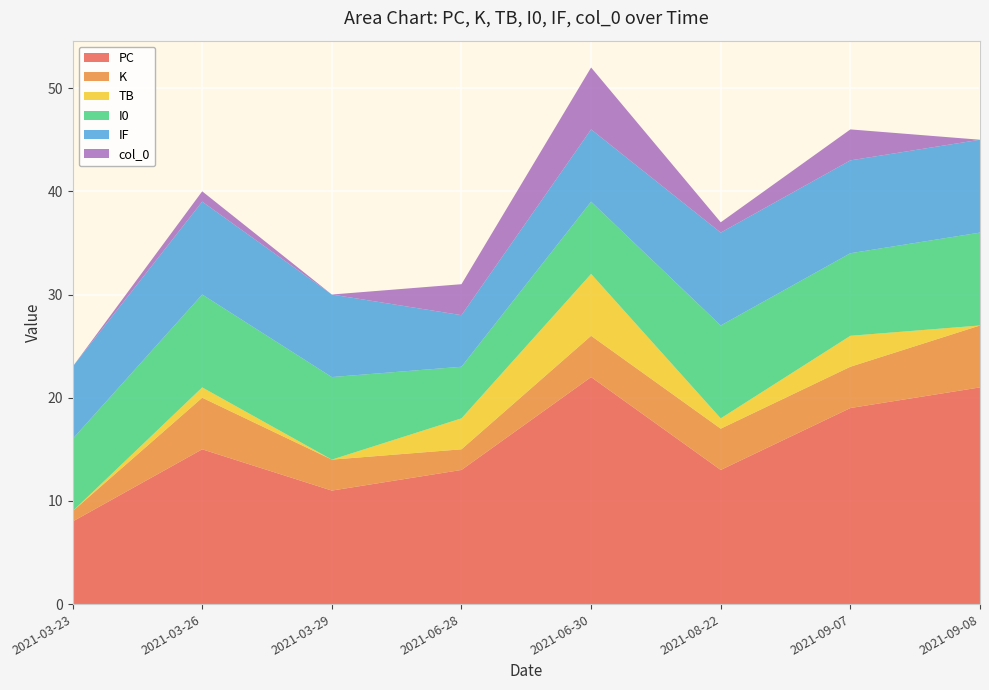

Reading left to right, list all the values displayed in this chart.

PC: 2021-03-23=8	2021-03-26=15	2021-03-29=11	2021-06-28=13	2021-06-30=22	2021-08-22=13	2021-09-07=19	2021-09-08=21
K: 2021-03-23=1	2021-03-26=5	2021-03-29=3	2021-06-28=2	2021-06-30=4	2021-08-22=4	2021-09-07=4	2021-09-08=6
TB: 2021-03-23=0	2021-03-26=1	2021-03-29=0	2021-06-28=3	2021-06-30=6	2021-08-22=1	2021-09-07=3	2021-09-08=0
I0: 2021-03-23=7	2021-03-26=9	2021-03-29=8	2021-06-28=5	2021-06-30=7	2021-08-22=9	2021-09-07=8	2021-09-08=9
IF: 2021-03-23=7	2021-03-26=9	2021-03-29=8	2021-06-28=5	2021-06-30=7	2021-08-22=9	2021-09-07=9	2021-09-08=9
col_0: 2021-03-23=0	2021-03-26=1	2021-03-29=0	2021-06-28=3	2021-06-30=6	2021-08-22=1	2021-09-07=3	2021-09-08=0